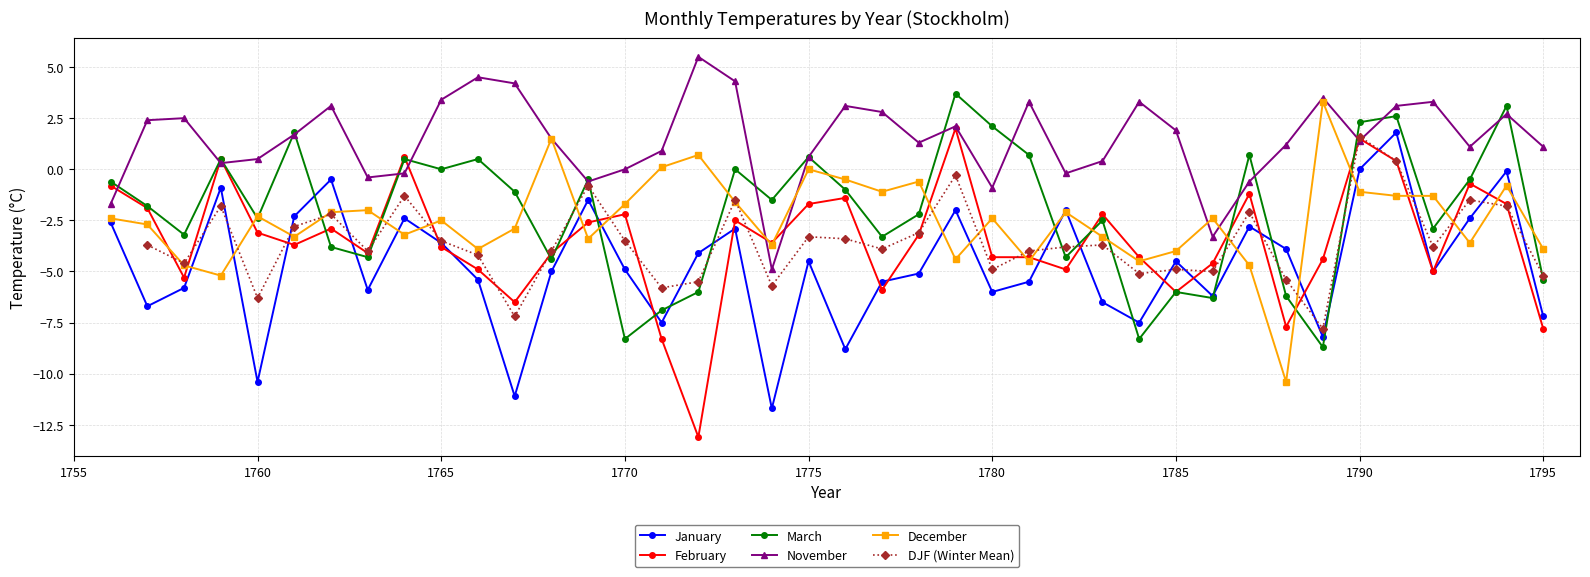

The value of February at 1765 is -3.8. True or false?

True